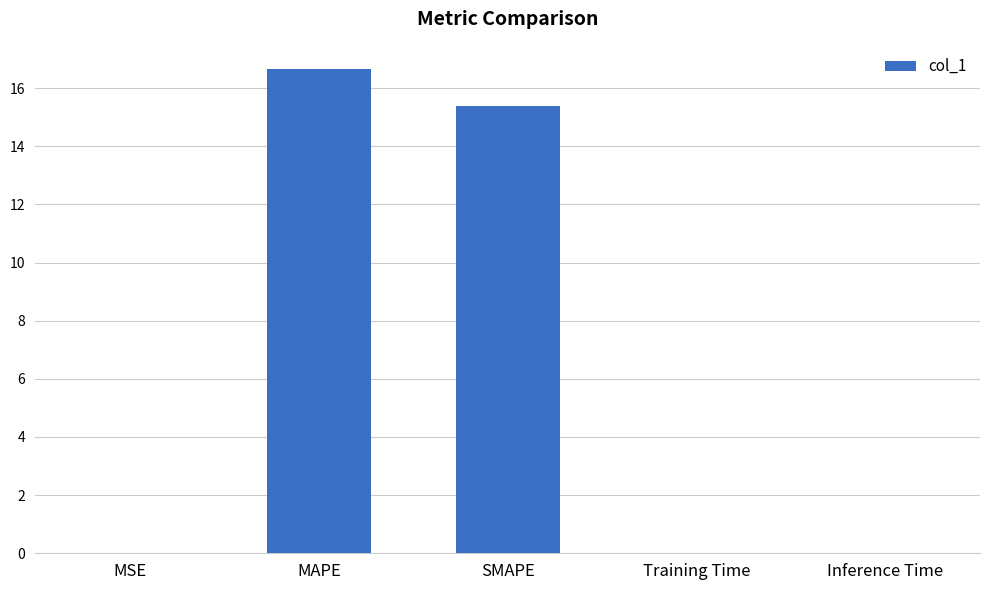

What is the maximum value shown in the chart?

16.7